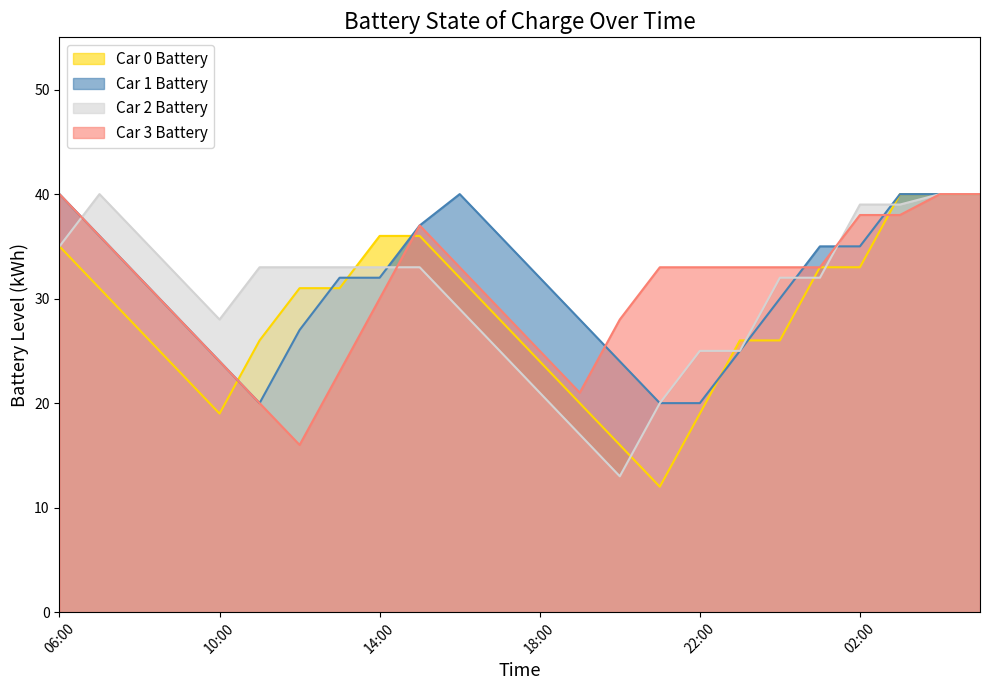

What position from the left is 07:00?

2